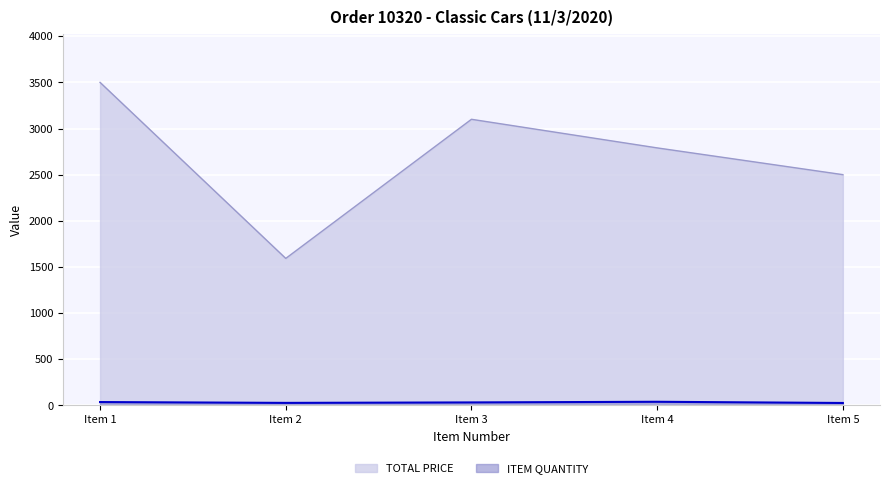

Rank the series by their maximum value, from highest to lowest.

TOTAL PRICE, ITEM QUANTITY